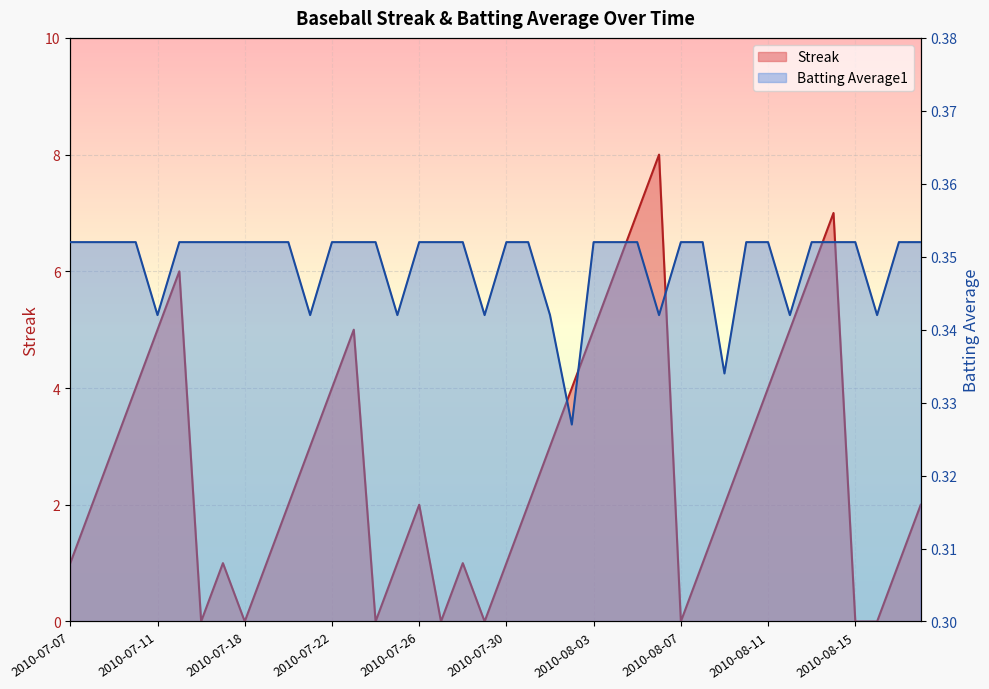

At which category does Batting Average1 reach its first local valley?

2010-07-11